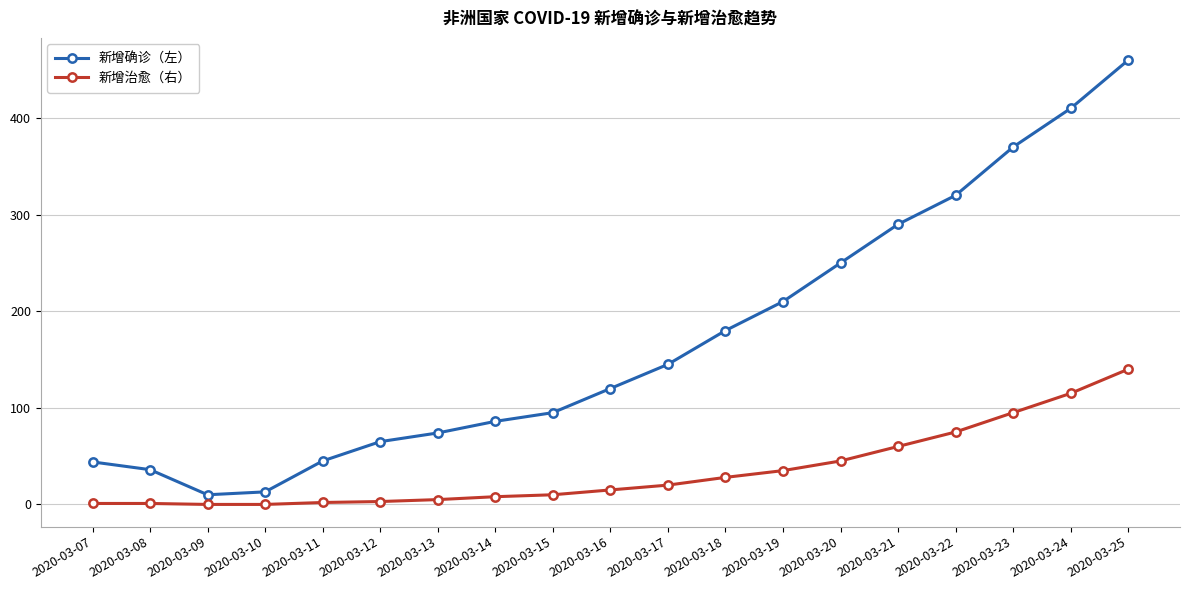

What is the value of the 新增治愈（右） point at the 17th from the left?

95